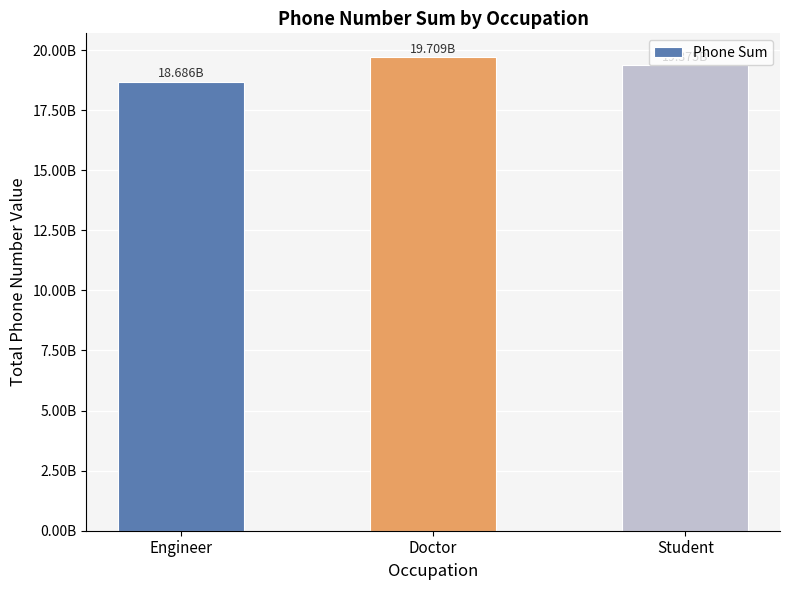

Are the bars horizontal?

No